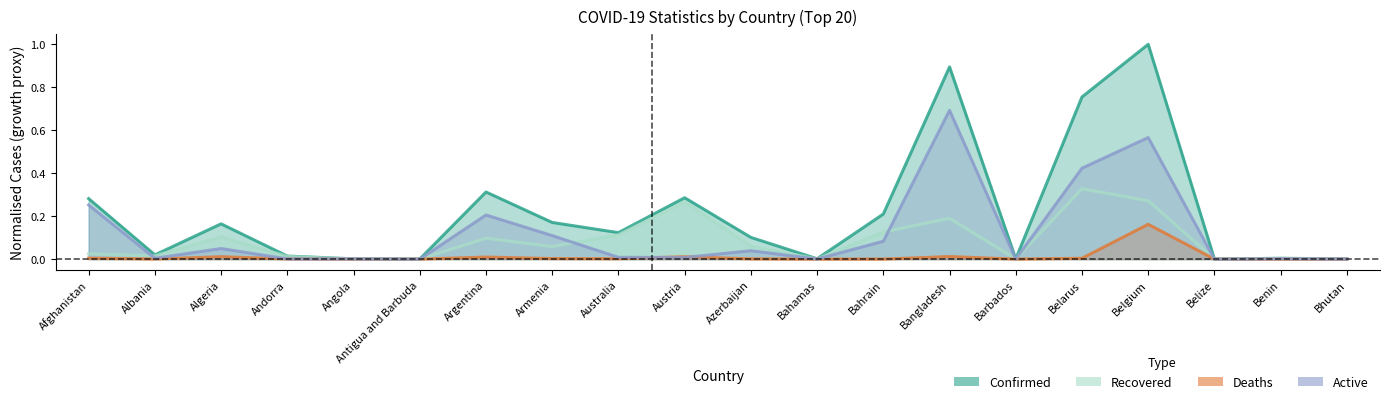

Which series has the largest total across all categories?

Confirmed